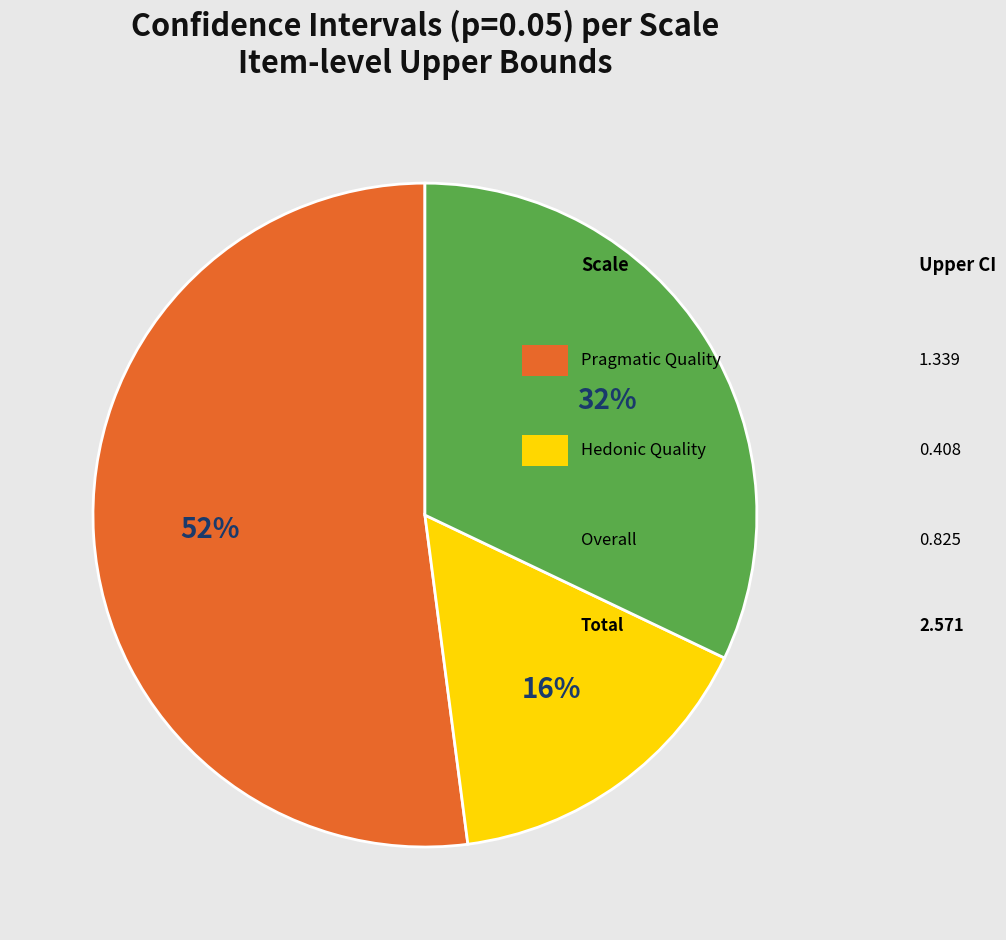

To the nearest percent, what is the average slice percentage?

33%